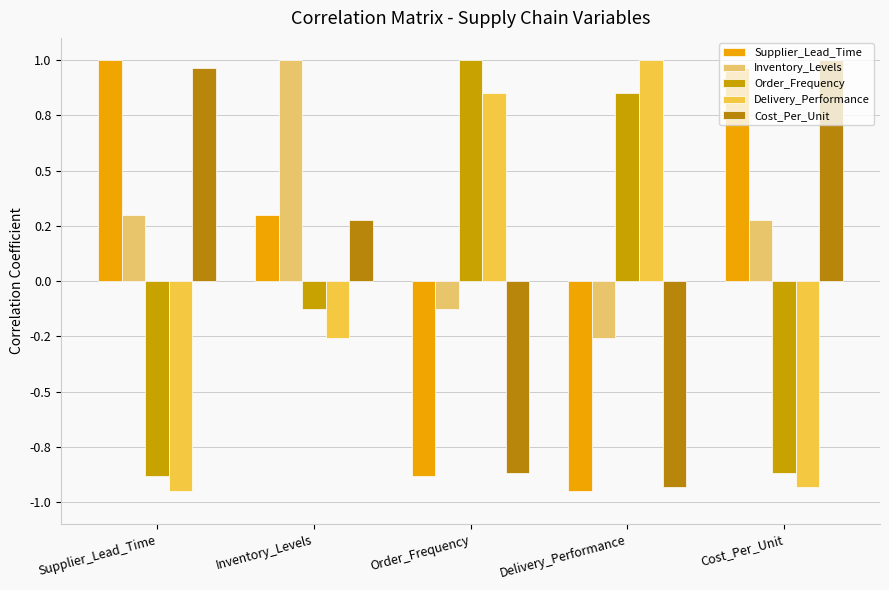

What is the greatest value displayed?

1.0